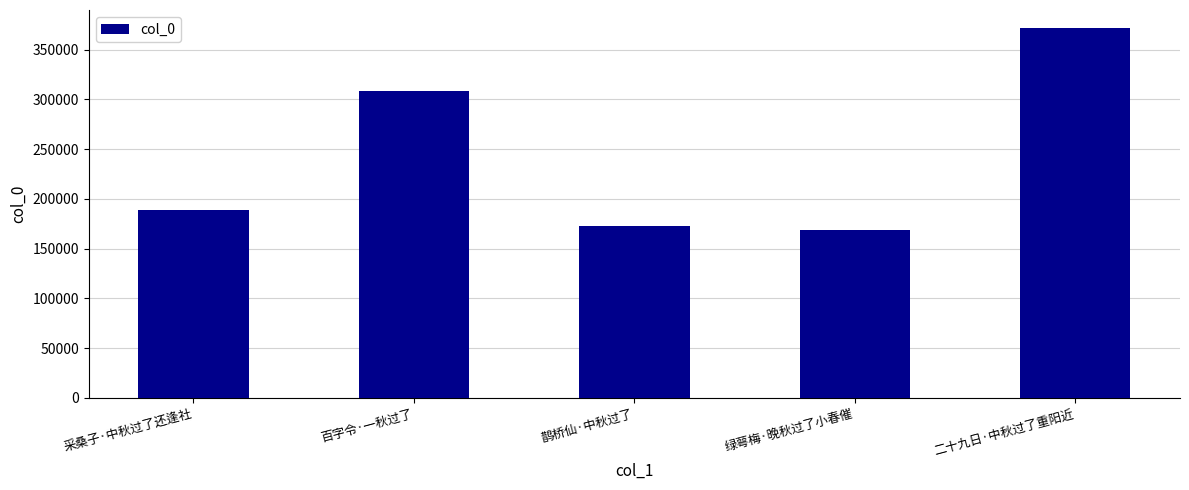

What is the greatest value displayed?

371429